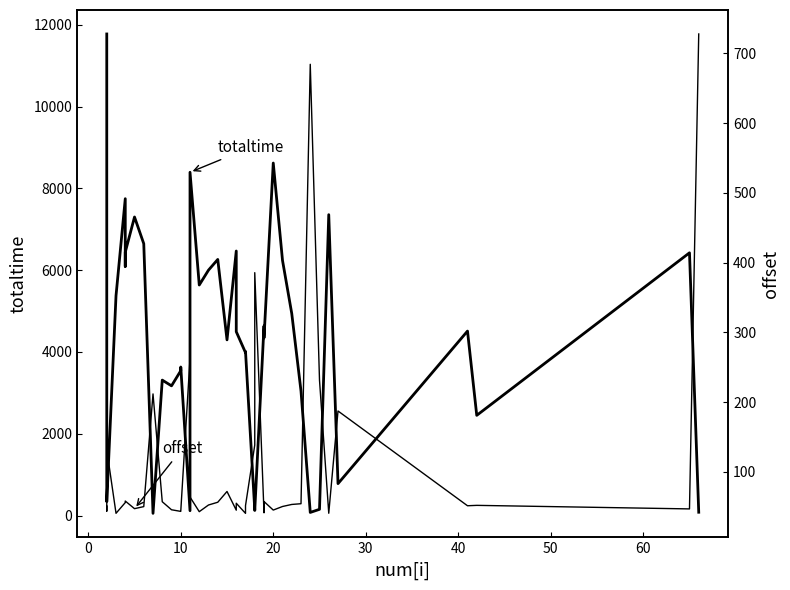

What is the lowest value of the offset series?

40.5